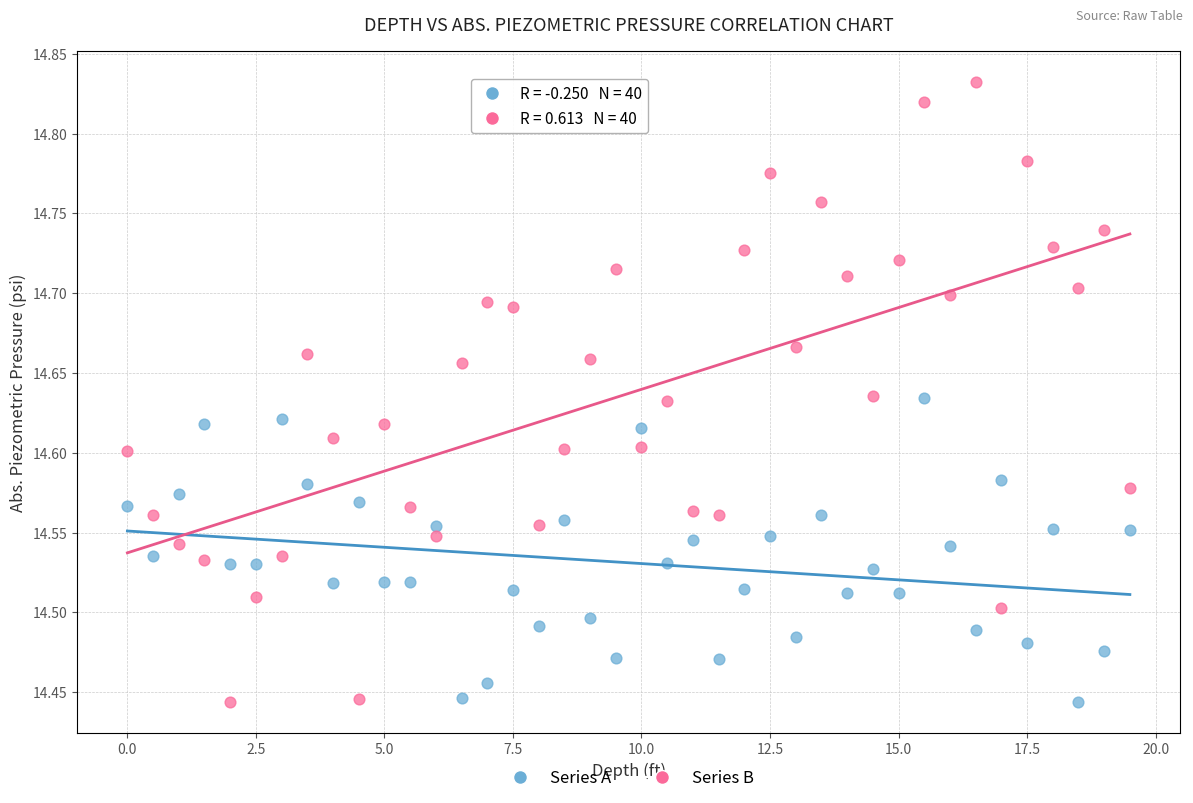

Across all data points, what is the range of X values (max minus min)?

19.5